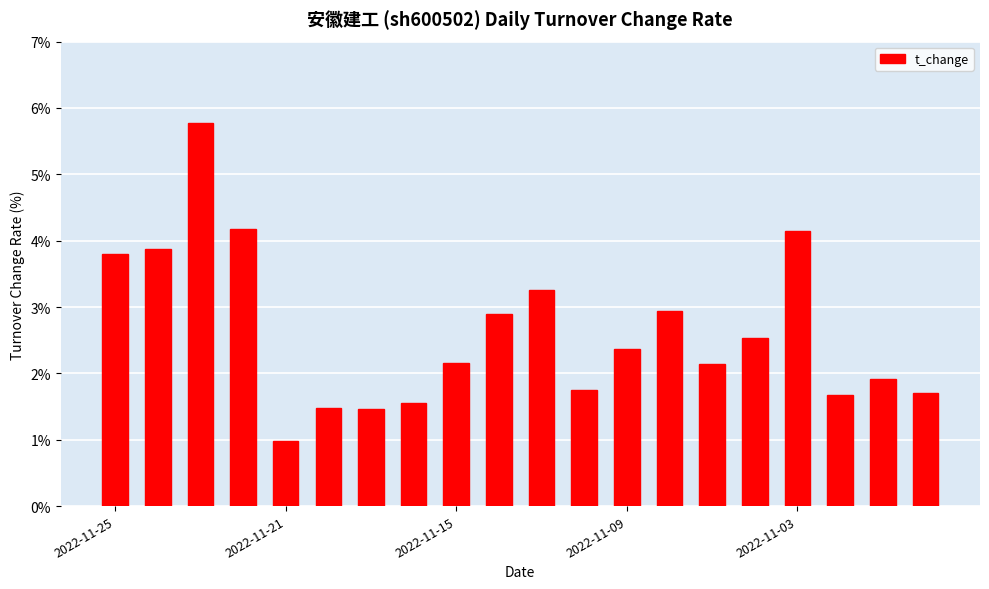

What is the difference between the maximum and minimum values?

4.8